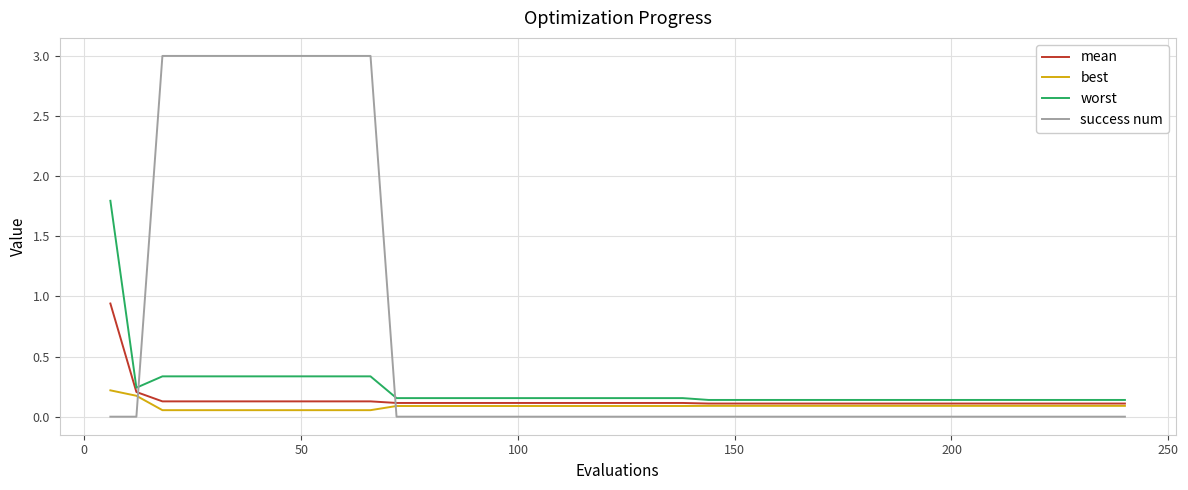

Rank the series by their maximum value, from highest to lowest.

success num, worst, mean, best